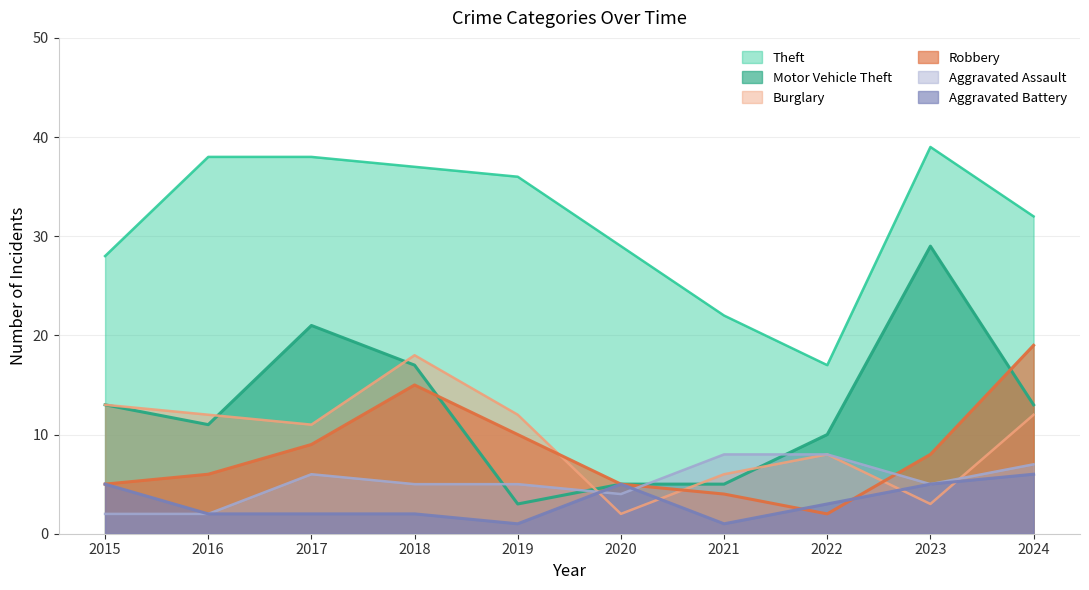

What is the total value across all series at 2024?

89